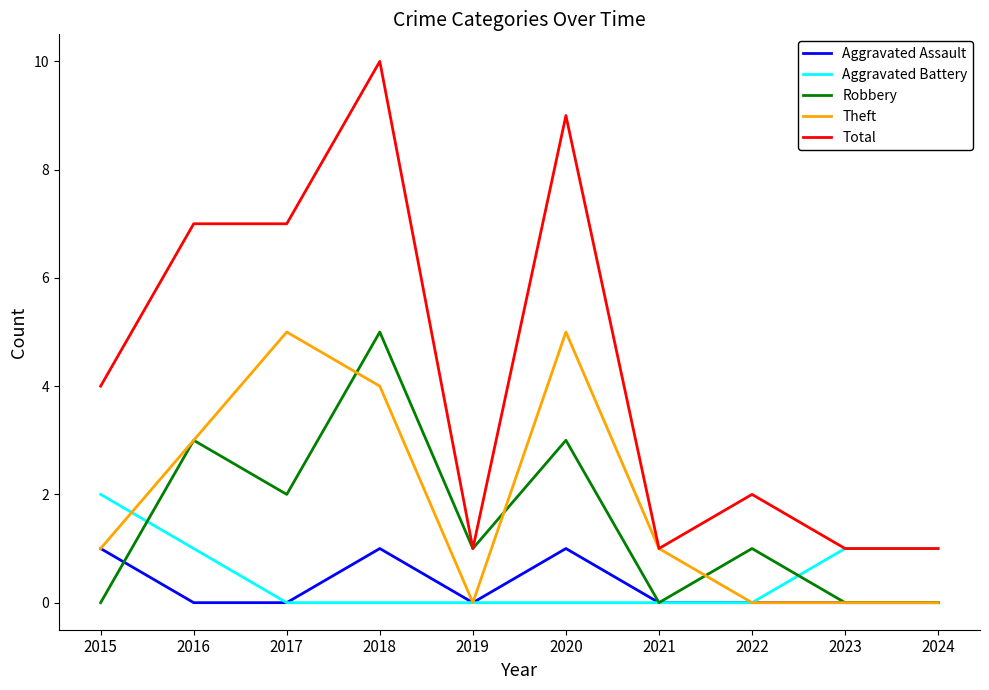

Which series has the widest spread of values?

Total